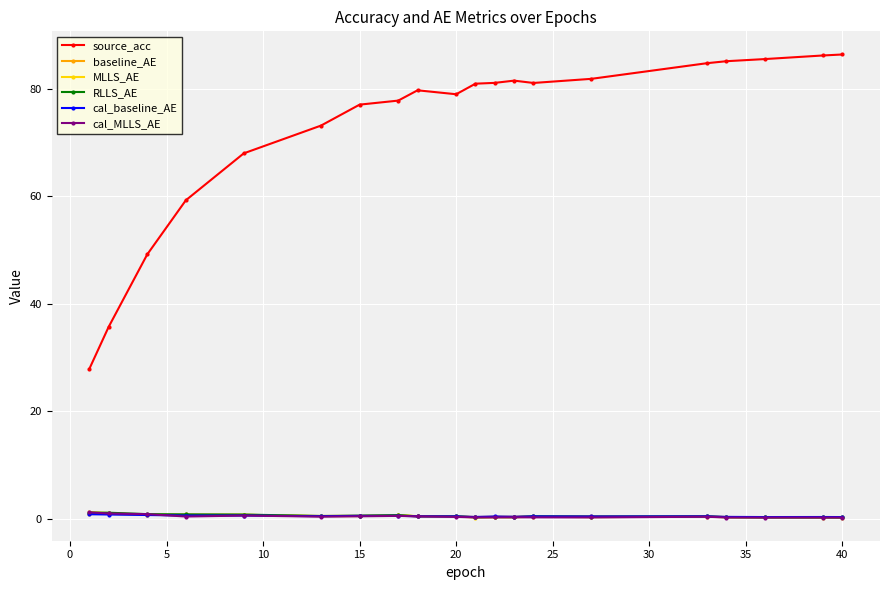

Which series has the largest range (max minus min)?

source_acc